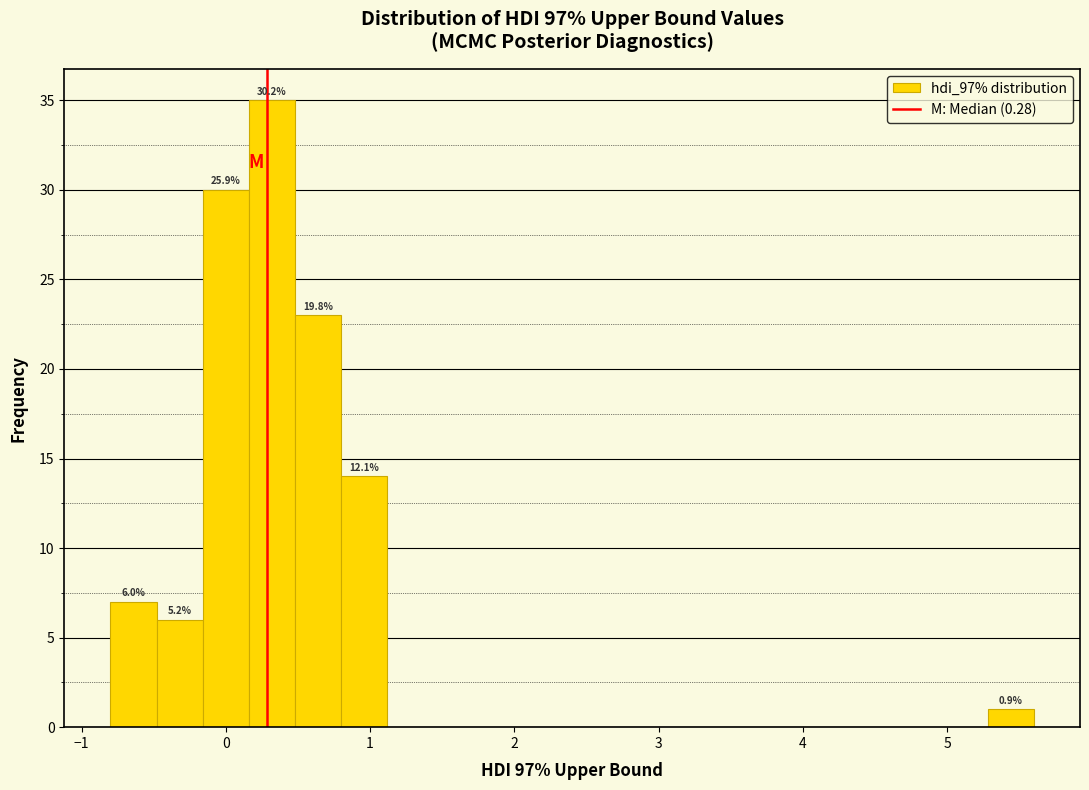

Around what value on the x-axis is the tallest bar? Give the approximate position of its centre, as read against the axis.

0.3